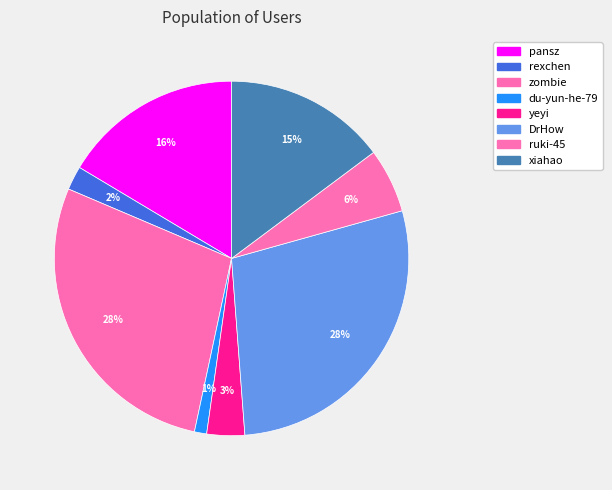

How many segments does this pie chart have?

8